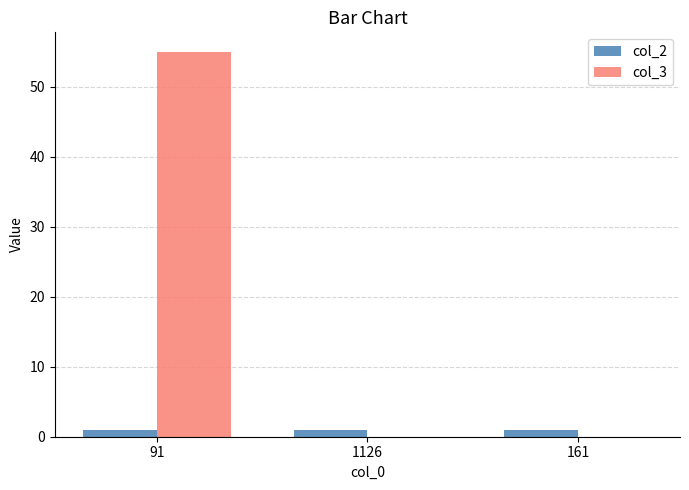

Which category has the highest value across all series?

91